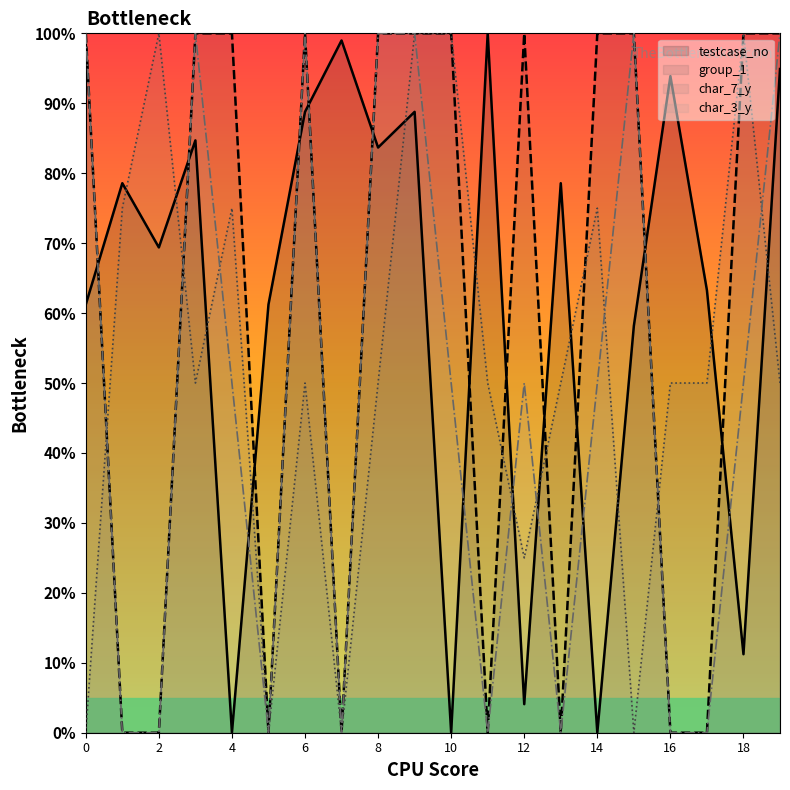

At how many categories does at least one series exceed 6?

20